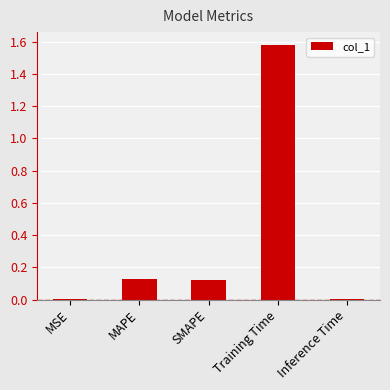

What is the sum of all values?

1.8